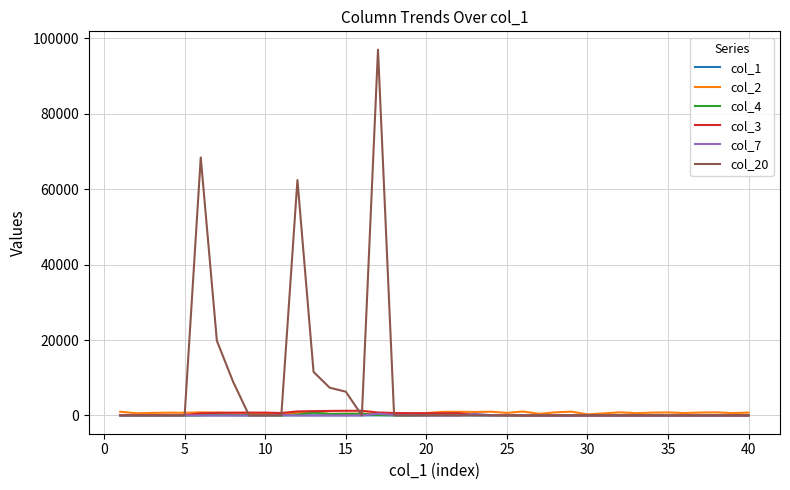

Which series has the largest range (max minus min)?

col_20